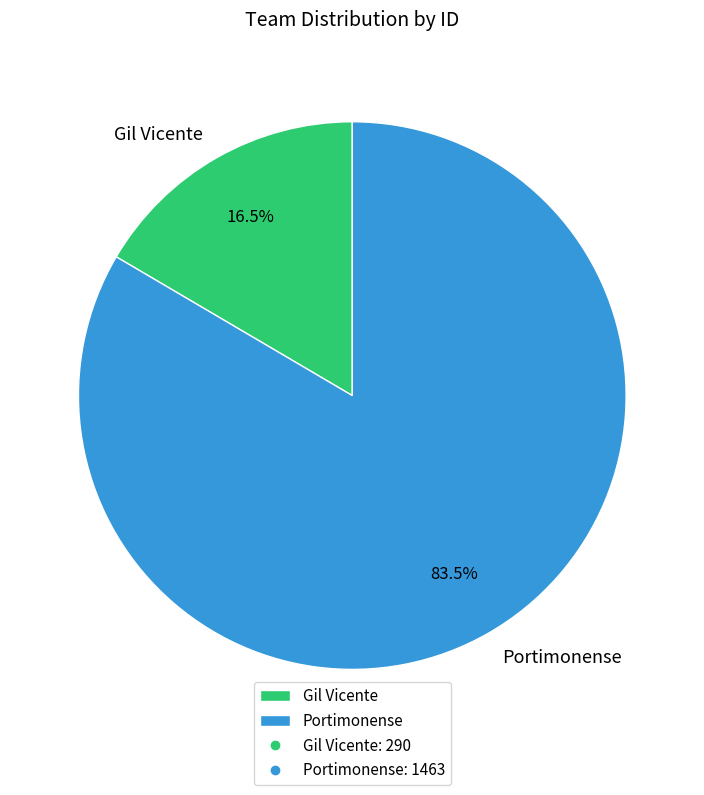

Combined, what portion of the pie is Gil Vicente and Portimonense?

100.0%